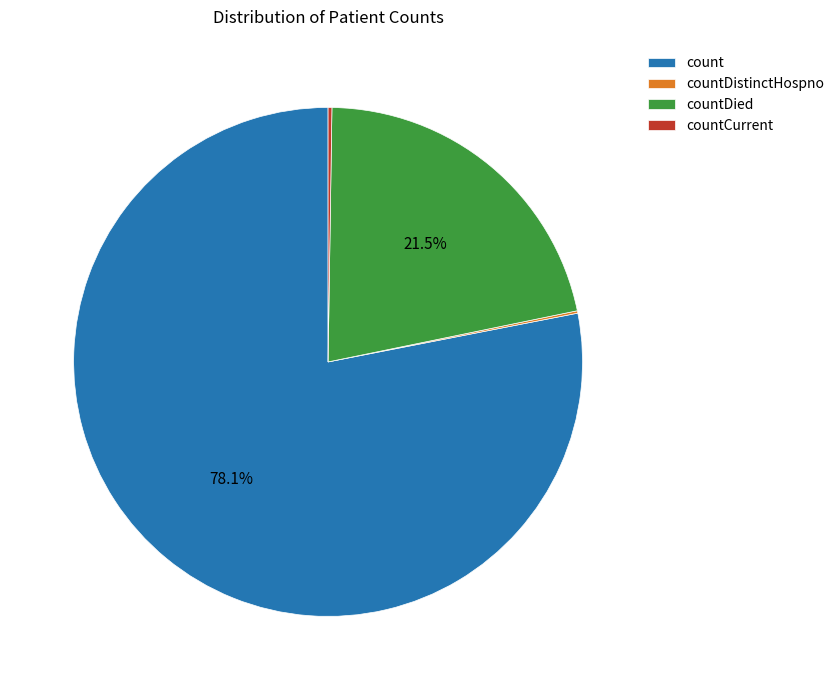

Combined, do count and countDied account for over 50%?

Yes